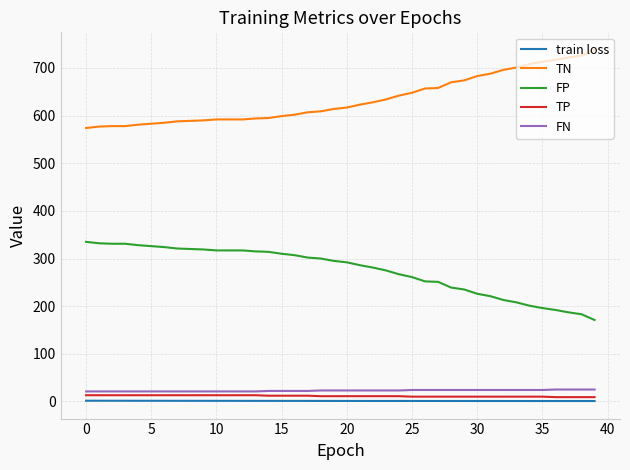

Which series has the largest total across all categories?

TN